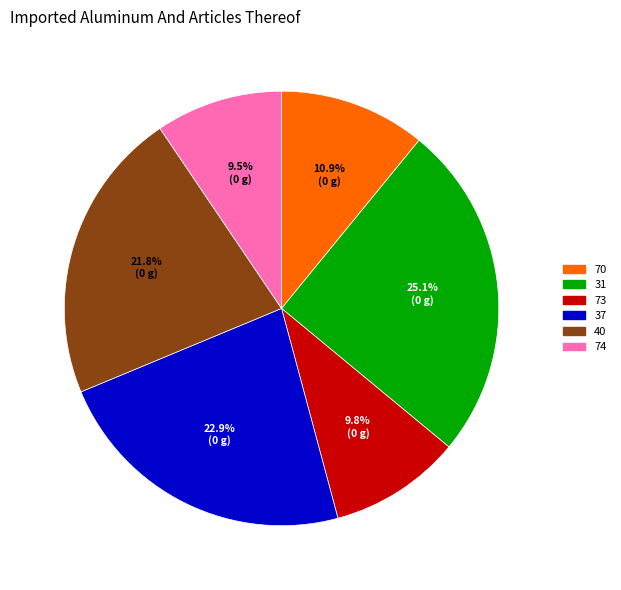

What percentage is NOT represented by 73?

90.2%